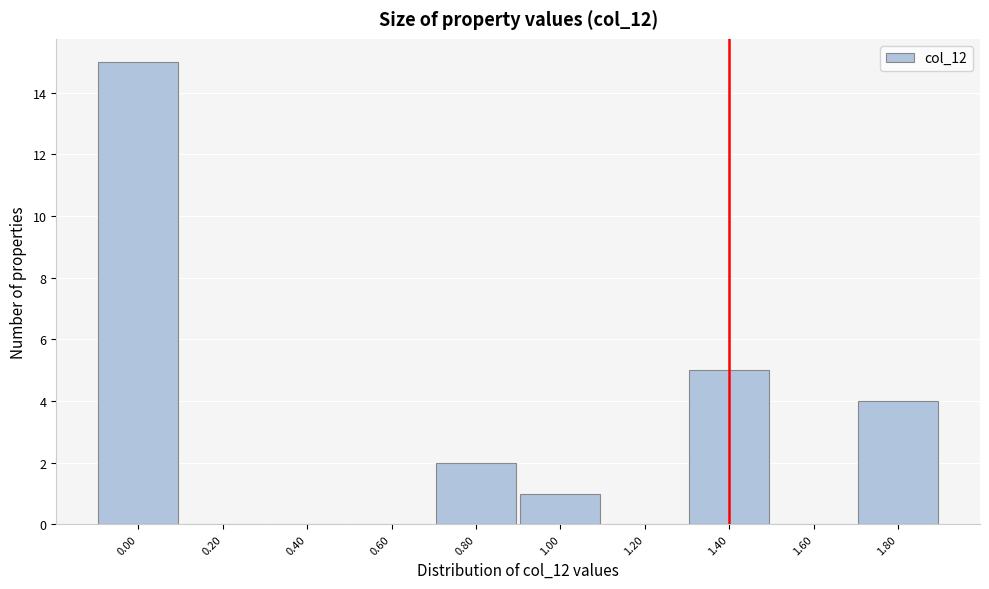

Reading right to left, list all the values displayed in this chart.

1.80=4	1.60=0	1.40=5	1.20=0	1.00=1	0.80=2	0.60=0	0.40=0	0.20=0	0.00=15